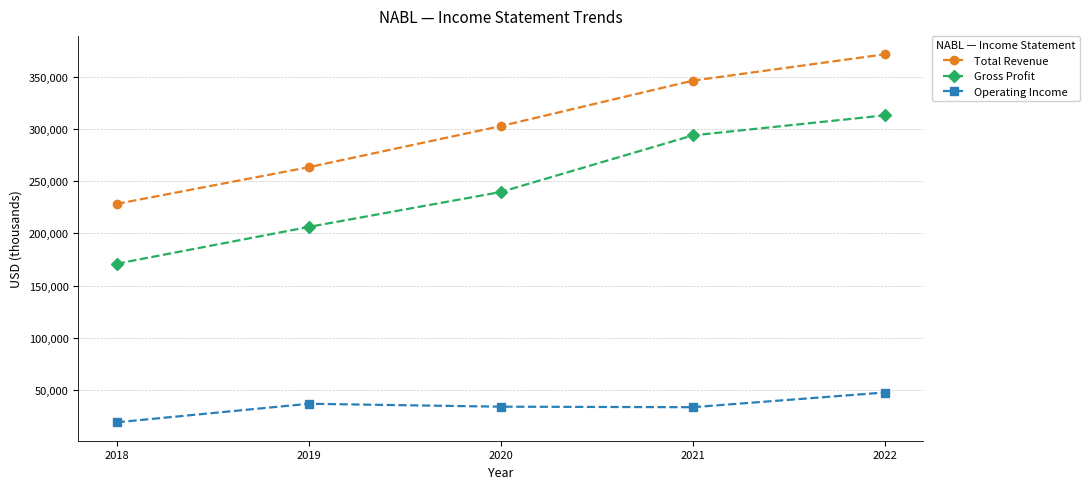

List the series in order of their overall mean, lowest first.

Operating Income, Gross Profit, Total Revenue